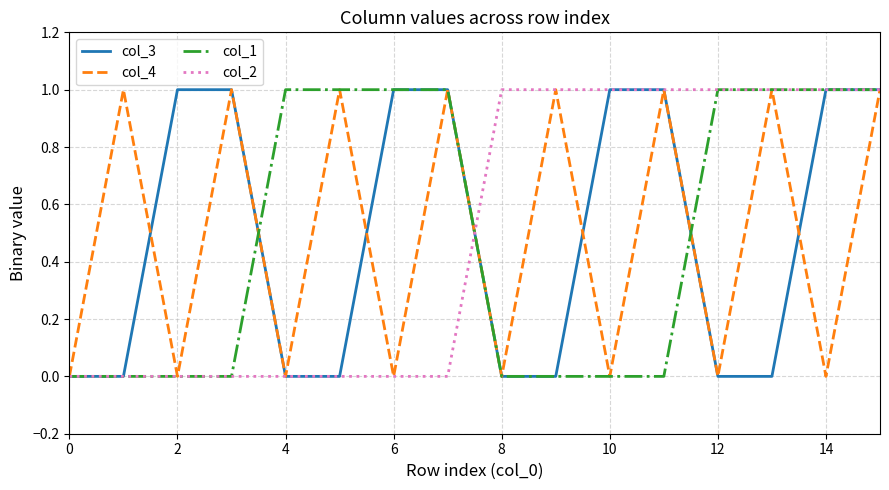

At which category is the sum across all series the highest?

15